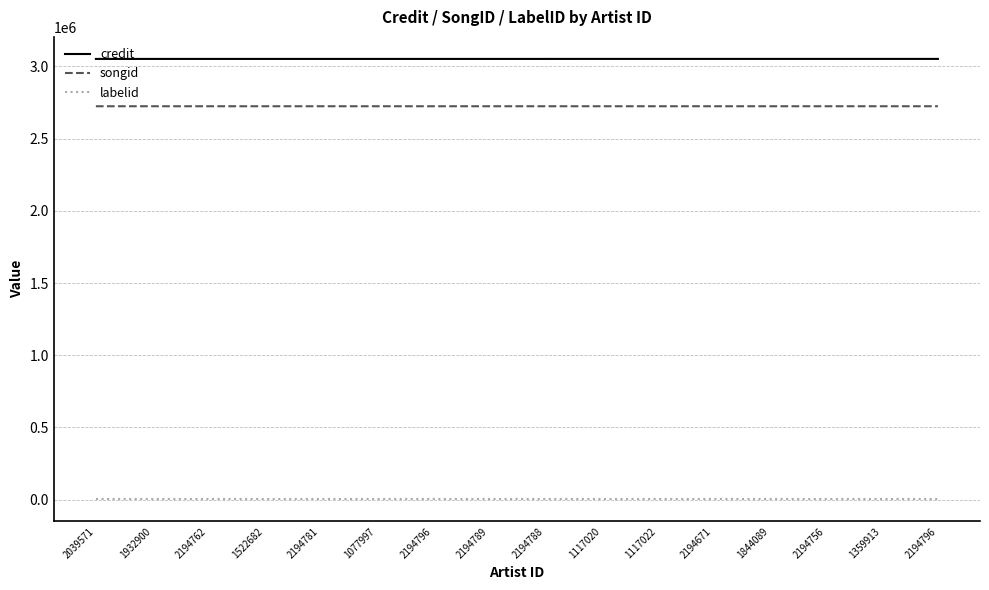

Which label corresponds to the smallest value in the chart?

2039571